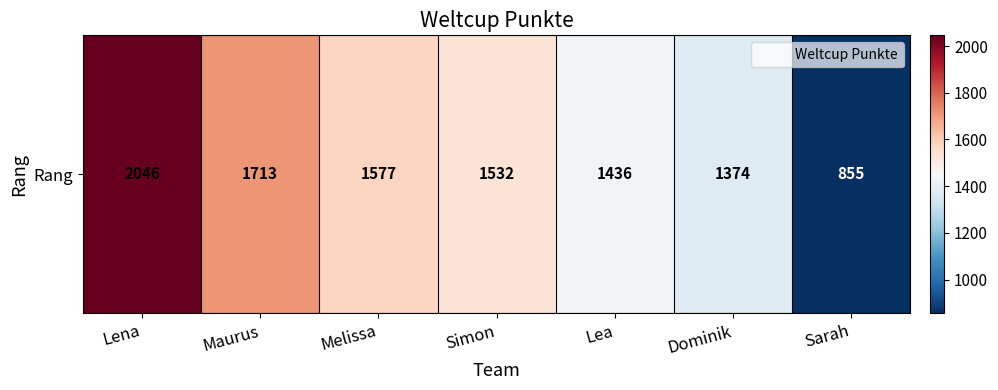

Is it true that the value at Lena is 1270?

False